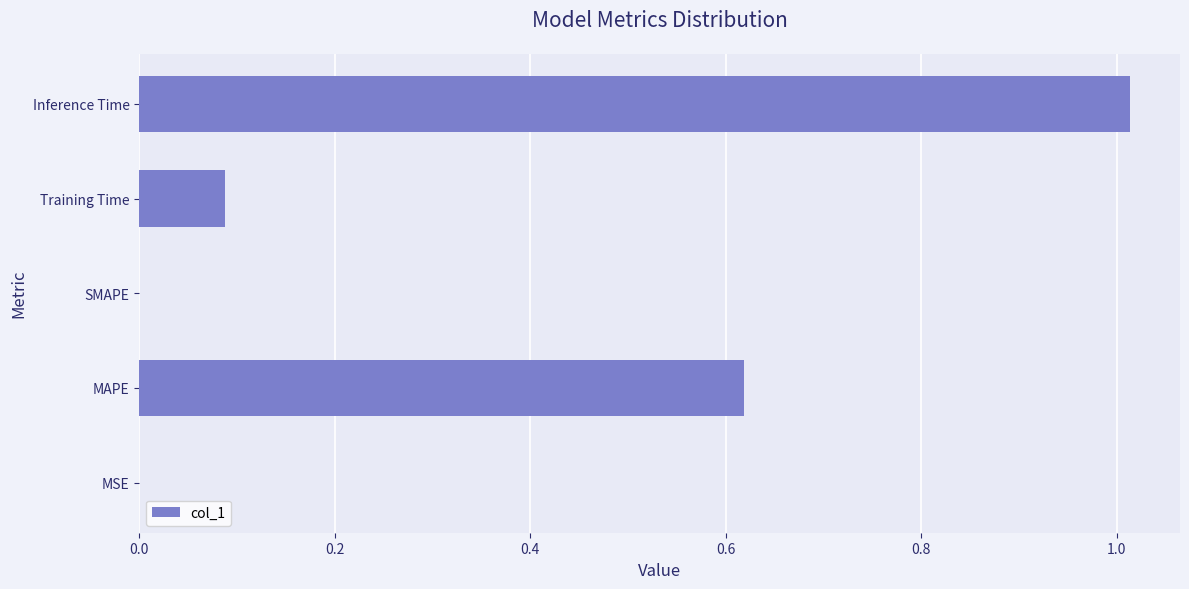

What is the sum of all values?

1.7